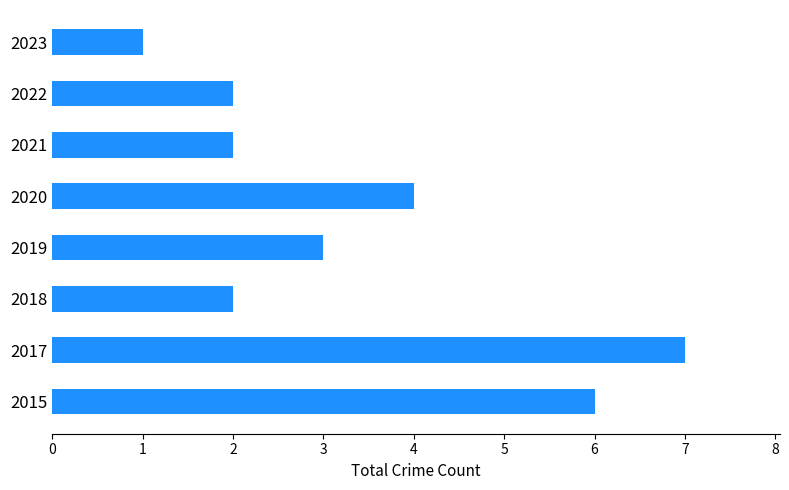

What is the minimum value shown in the chart?

1